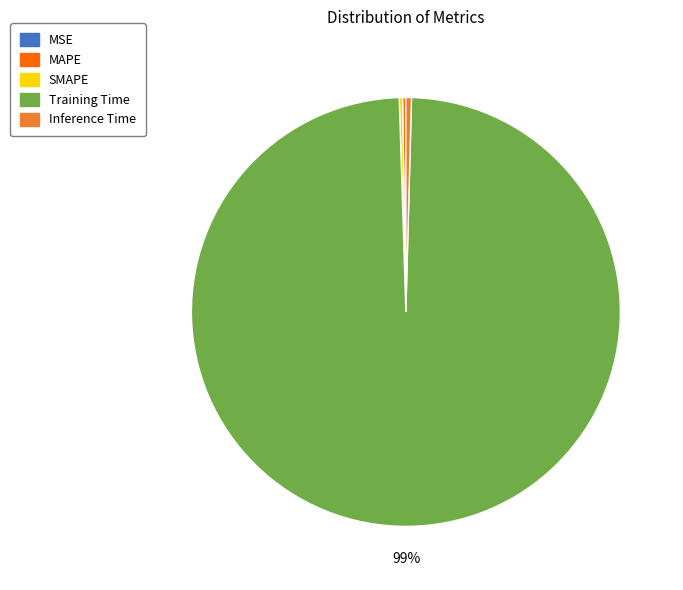

True or false: Inference Time accounts for 6% of the total.

False